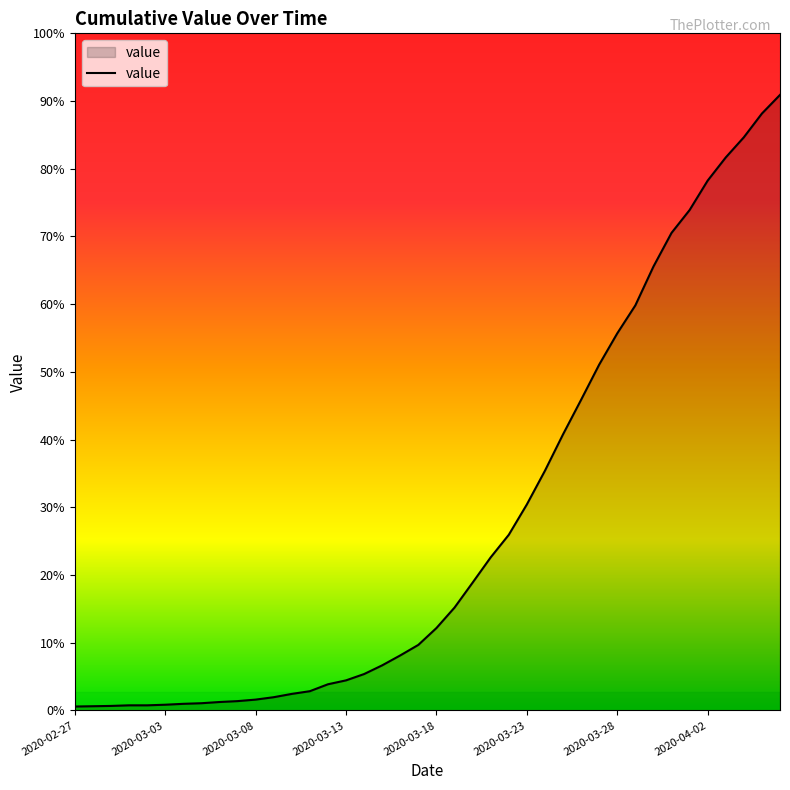

True or false: there are more than 1 points higher than both neighbors.

False